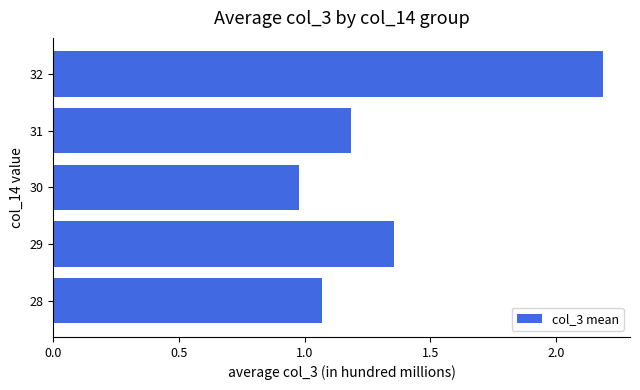

List the labels in order of value, smallest first.

30, 28, 31, 29, 32